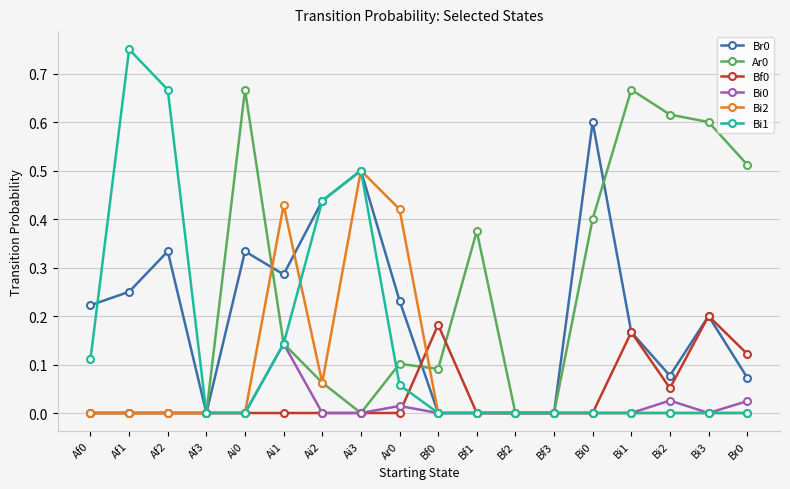

Which series changed the most between Af1 and Bf2?

Bi1